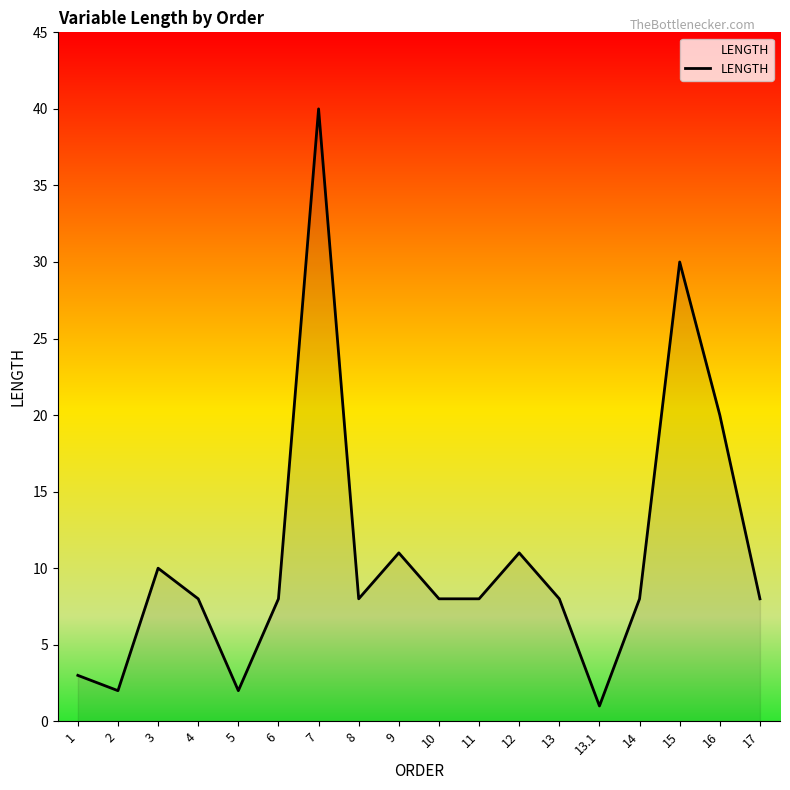

Reading left to right, transcribe all the data shown in this chart.

3	2	10	8	2	8	40	8	11	8	8	11	8	1	8	30	20	8